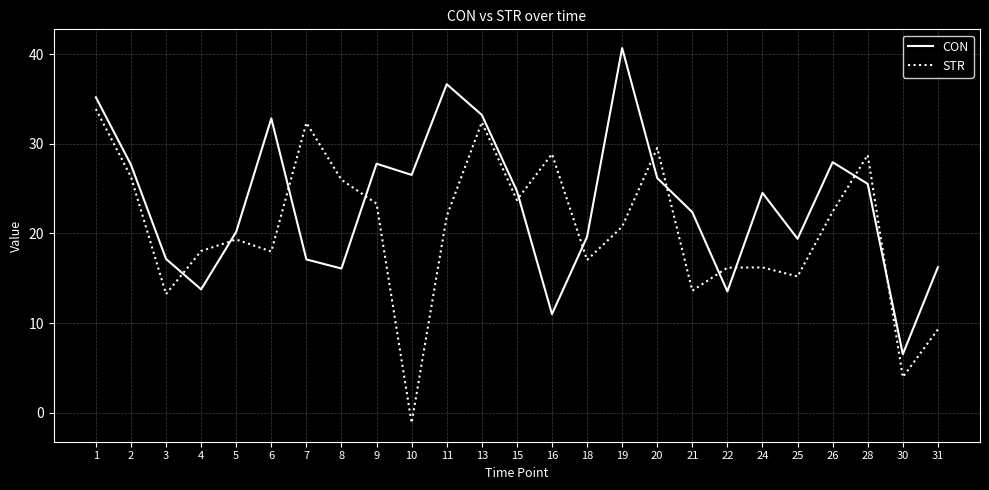

Count the number of categories in the chart.

25